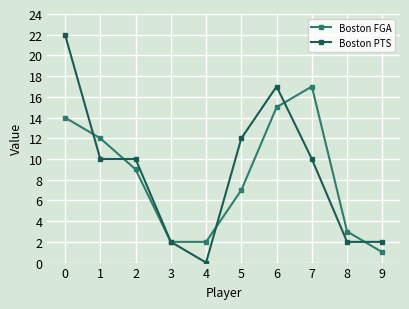

Between 1 and 7, which series saw the biggest shift?

Boston FGA